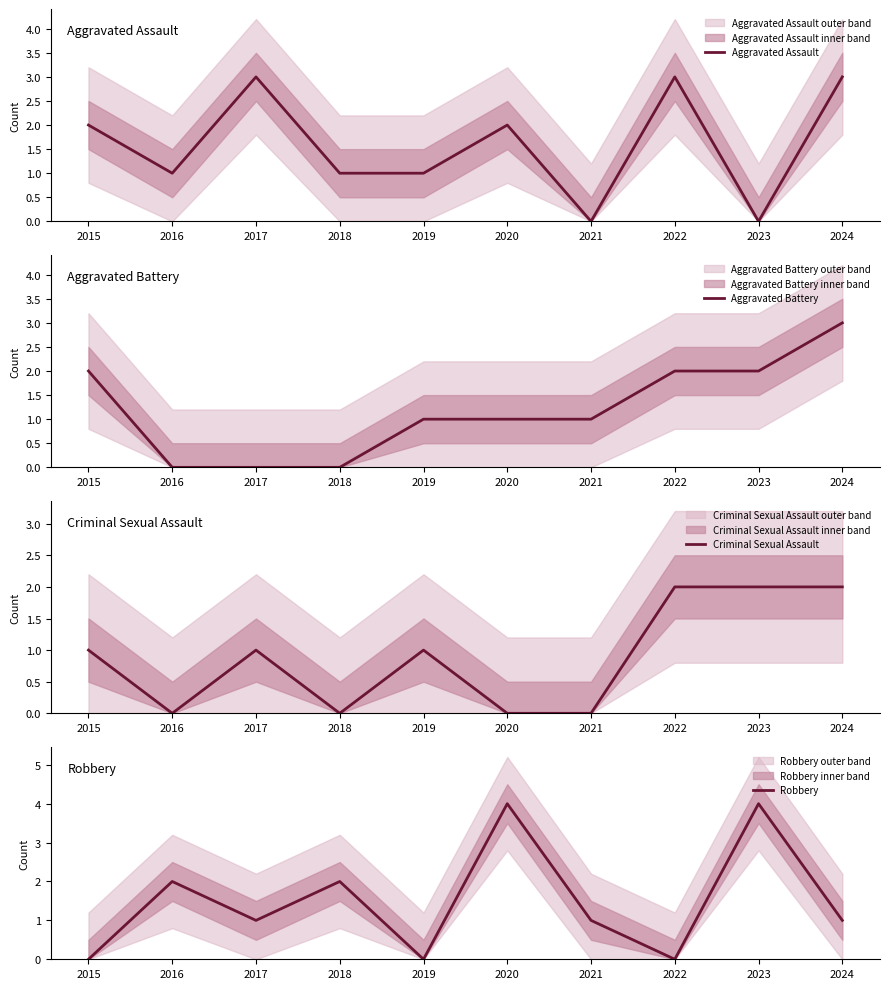

Reading left to right, extract all data points from this chart.

Aggravated Assault: 2015=2	2016=1	2017=3	2018=1	2019=1	2020=2	2021=0	2022=3	2023=0	2024=3
Aggravated Battery: 2015=2	2016=0	2017=0	2018=0	2019=1	2020=1	2021=1	2022=2	2023=2	2024=3
Criminal Sexual Assault: 2015=1	2016=0	2017=1	2018=0	2019=1	2020=0	2021=0	2022=2	2023=2	2024=2
Robbery: 2015=0	2016=2	2017=1	2018=2	2019=0	2020=4	2021=1	2022=0	2023=4	2024=1